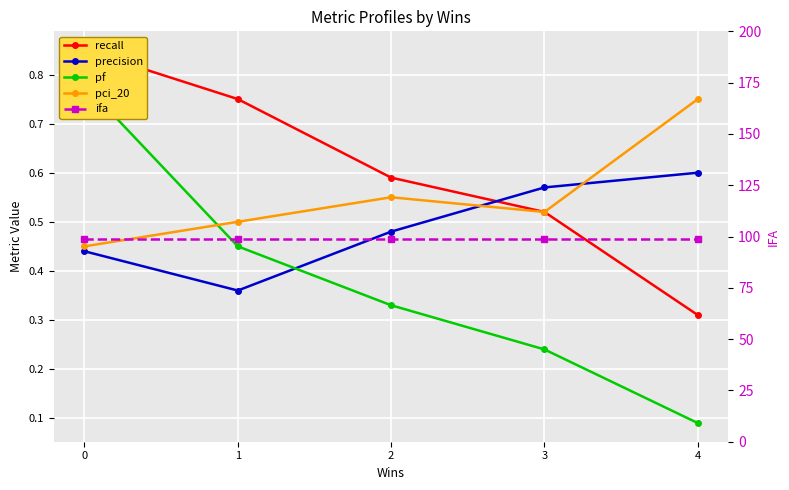

Where is pf nearest to the value 0?

4